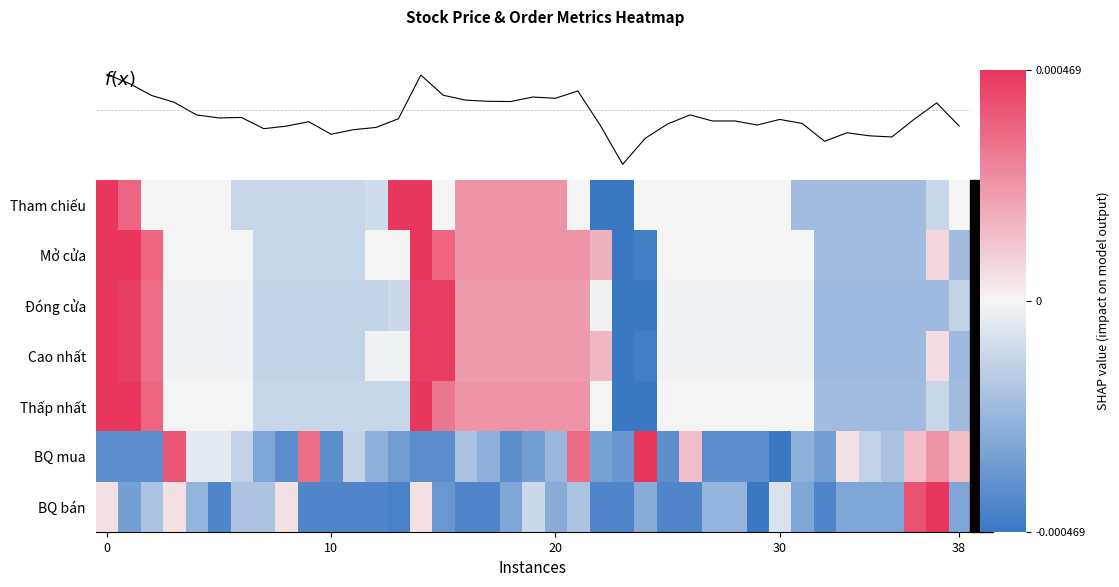

Reading left to right, extract all data points from this chart.

Tham chiếu: 1.0	0.8	0.0	0.0	0.0	0.0	-0.2	-0.2	-0.2	-0.2	-0.2	-0.2	-0.2	1.0	1.0	0.0	0.5	0.5	0.5	0.5	0.5	0.0	-1.0	-1.0	0.0	0.0	0.0	0.0	0.0	0.0	0.0	-0.4	-0.4	-0.4	-0.4	-0.4	-0.4	-0.2	0.0
Mở cửa: 1.0	1.0	0.8	0.0	0.0	0.0	0.0	-0.2	-0.2	-0.2	-0.2	-0.2	0.0	0.0	1.0	0.8	0.5	0.5	0.5	0.5	0.5	0.5	0.4	-1.0	-0.9	0.0	0.0	0.0	0.0	0.0	0.0	0.0	-0.4	-0.4	-0.4	-0.4	-0.4	0.1	-0.4
Đóng cửa: 1.0	1.0	0.7	-0.0	-0.0	-0.0	-0.0	-0.3	-0.3	-0.3	-0.3	-0.3	-0.3	-0.2	1.0	1.0	0.5	0.5	0.5	0.5	0.5	0.5	-0.0	-1.0	-1.0	-0.0	-0.0	-0.0	-0.0	-0.0	-0.0	-0.0	-0.5	-0.5	-0.5	-0.5	-0.5	-0.5	-0.3
Cao nhất: 1.0	1.0	0.7	-0.0	-0.0	-0.0	-0.0	-0.3	-0.3	-0.3	-0.3	-0.3	-0.0	-0.0	1.0	1.0	0.5	0.5	0.5	0.5	0.5	0.5	0.3	-1.0	-1.0	-0.0	-0.0	-0.0	-0.0	-0.0	-0.0	-0.0	-0.5	-0.5	-0.5	-0.5	-0.5	0.1	-0.5
Thấp nhất: 1.0	1.0	0.8	0.0	0.0	0.0	0.0	-0.2	-0.2	-0.2	-0.2	-0.2	-0.2	-0.2	1.0	0.6	0.5	0.5	0.5	0.5	0.5	0.5	0.0	-1.0	-1.0	0.0	0.0	0.0	0.0	0.0	0.0	0.0	-0.4	-0.4	-0.4	-0.4	-0.4	-0.2	-0.4
BQ mua: -0.8	-0.8	-0.8	0.8	-0.1	-0.1	-0.3	-0.6	-0.8	0.7	-0.8	-0.3	-0.5	-0.7	-0.8	-0.8	-0.4	-0.5	-0.8	-0.7	-0.5	0.7	-0.7	-0.8	1.0	-0.8	0.3	-0.8	-0.8	-0.8	-1.0	-0.5	-0.7	0.1	-0.3	-0.4	0.3	0.5	0.3
BQ bán: 0.1	-0.7	-0.4	0.1	-0.5	-0.9	-0.4	-0.4	0.1	-0.9	-0.9	-0.9	-0.9	-0.9	0.1	-0.7	-0.9	-0.9	-0.6	-0.2	-0.6	-0.4	-0.9	-0.9	-0.6	-0.9	-0.9	-0.5	-0.5	-1.0	-0.1	-0.6	-0.9	-0.6	-0.6	-0.6	0.8	1.0	-0.6